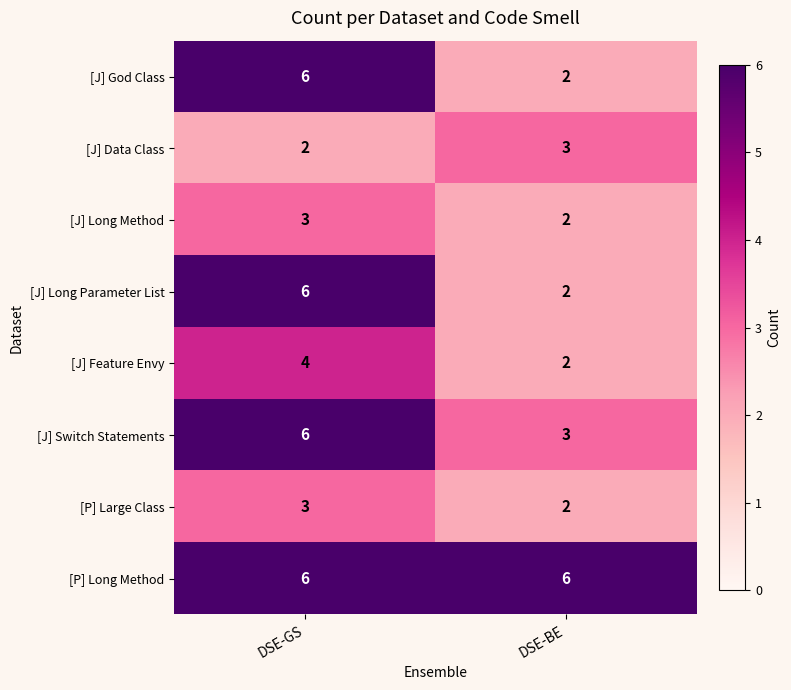

At which category is the sum across all series the highest?

DSE-GS